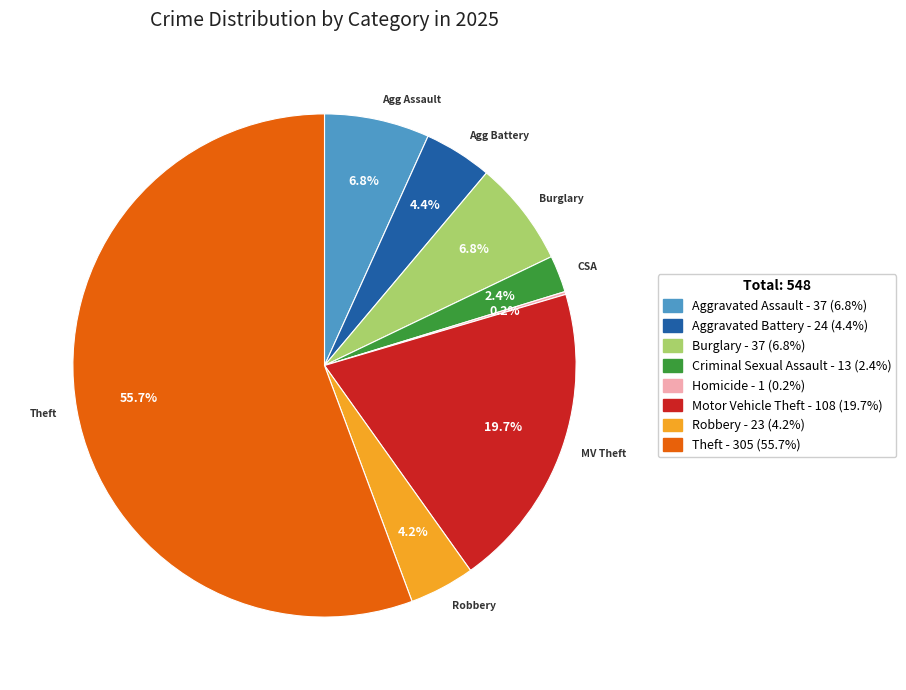

Does any single category account for the majority?

Yes